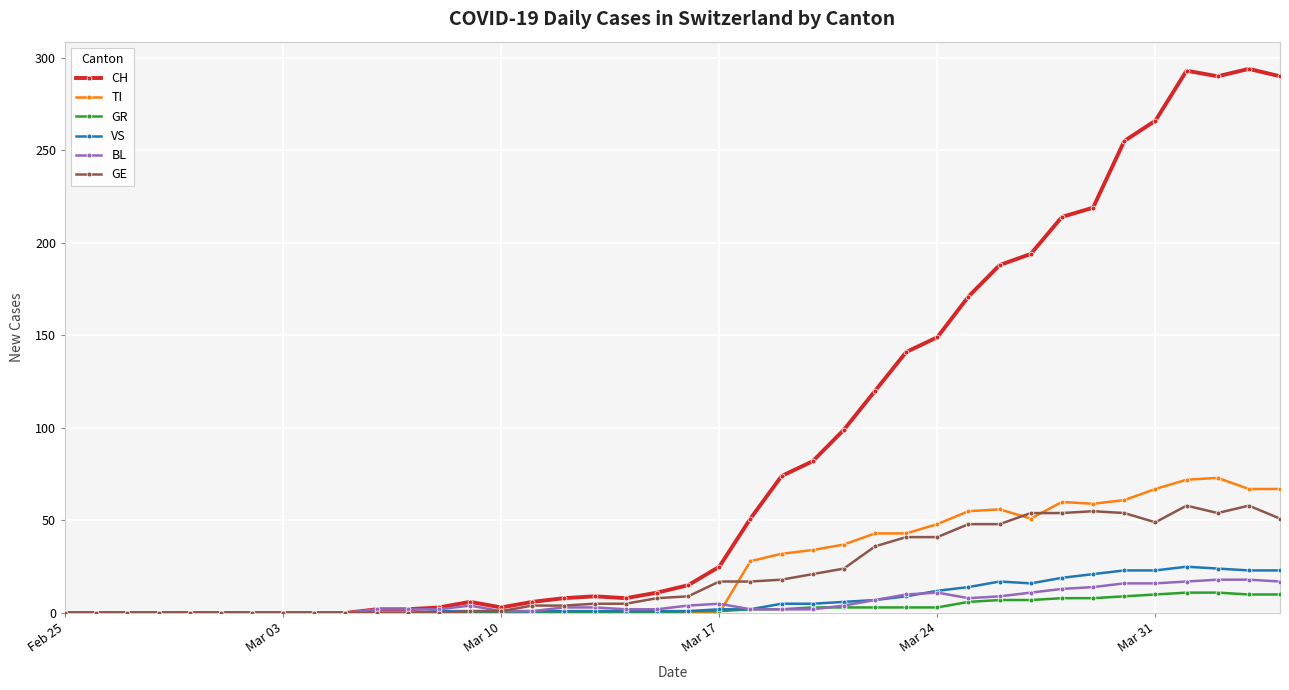

What is the sum of all TI values?

953